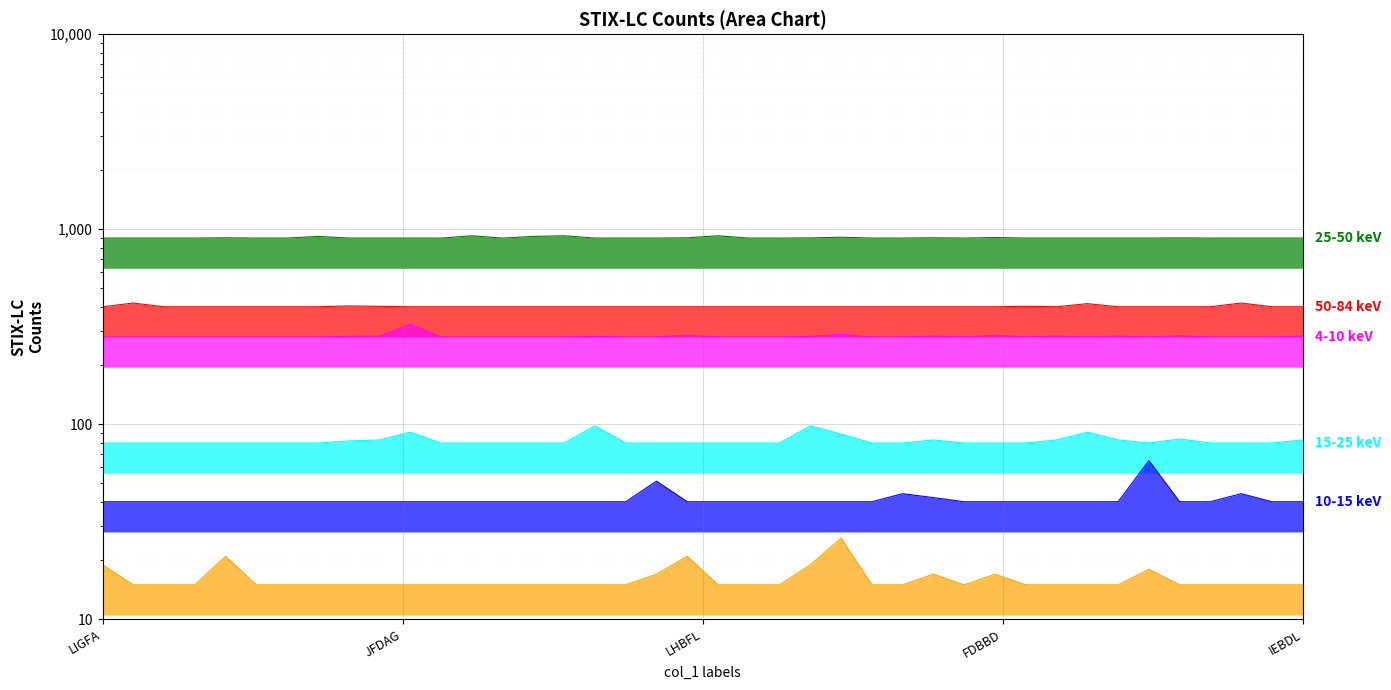

Which has a higher value, LIGFA or IEEAH?

LIGFA